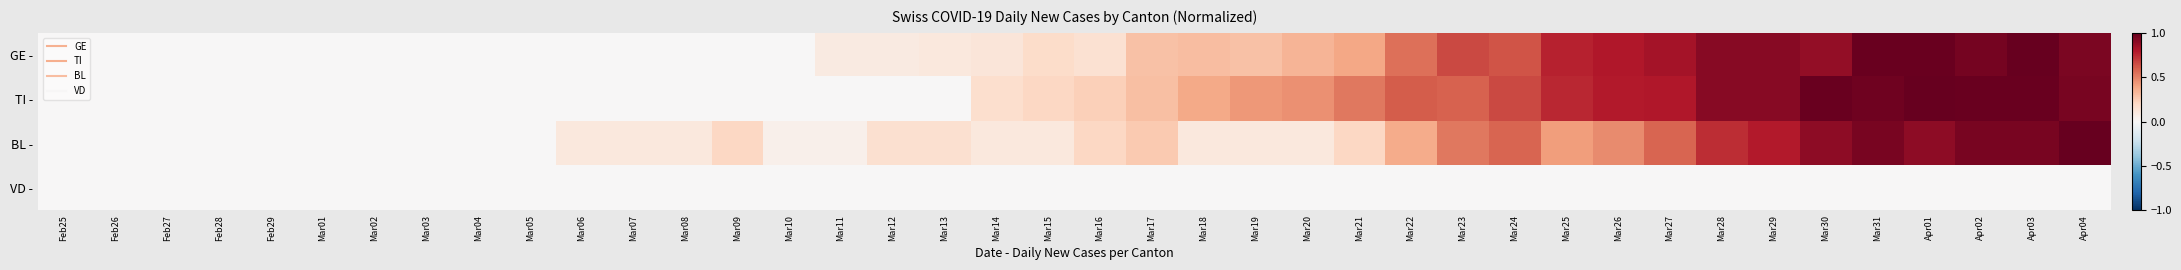

Which label corresponds to the largest value in the chart?

Apr03